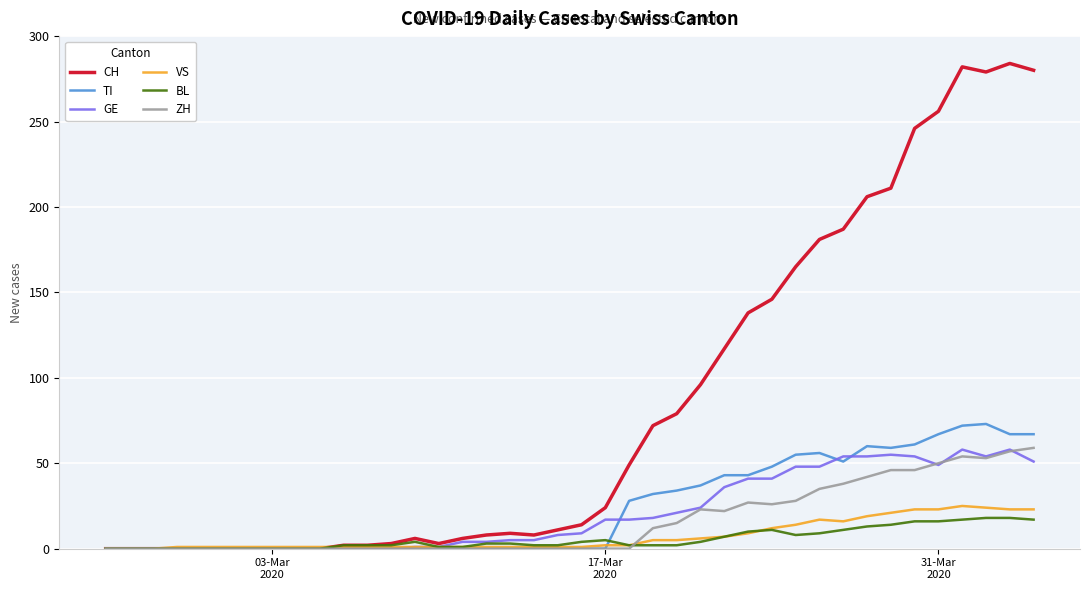

What is the maximum value for BL?

18